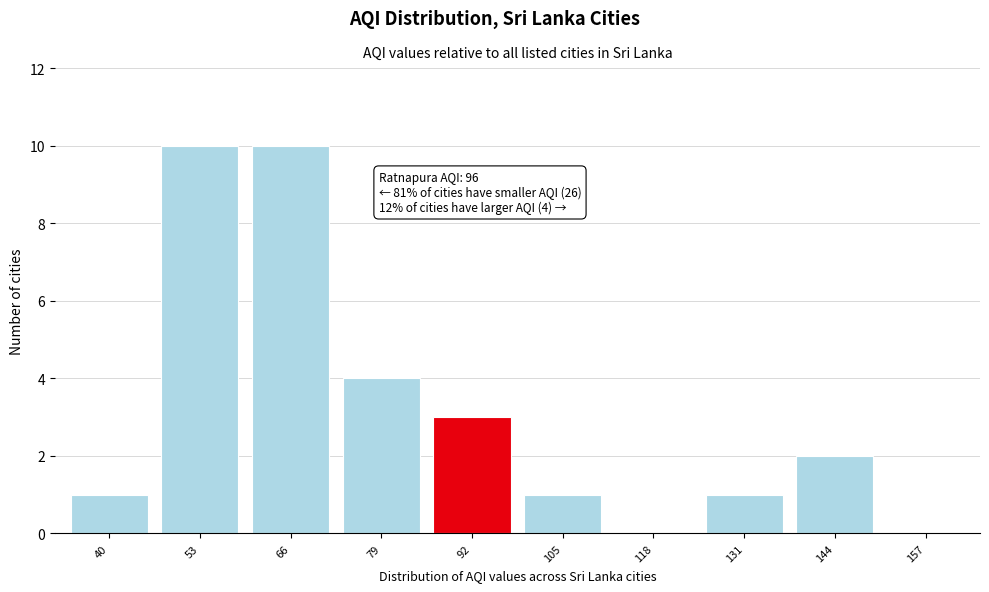

Reading left to right, list all the values displayed in this chart.

40=1	53=10	66=10	79=4	92=3	105=1	118=0	131=1	144=2	157=0